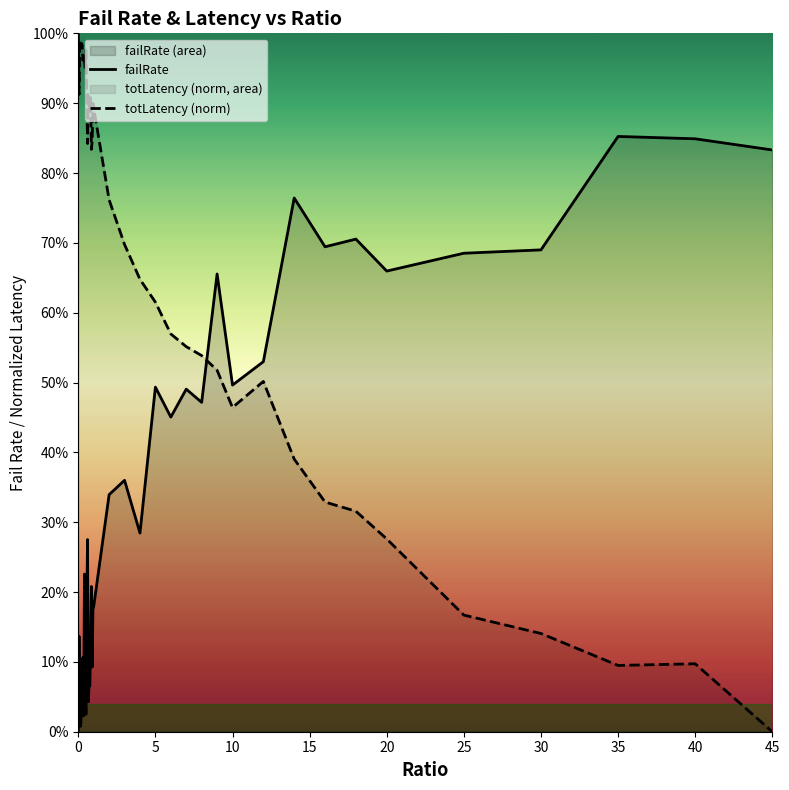

Reading right to left, extract all data points from this chart.

failRate: 0.8	0.8	0.9	0.7	0.7	0.7	0.7	0.7	0.8	0.5	0.5	0.7	0.5	0.5	0.5	0.5	0.3	0.4	0.3	0.2	0.2	0.1	0.2	0.1	0.1	0.1	0.0	0.3	0.2	0.0	0.1	0.2	0.0	0.1	0.0	0.0	0.0	0.0	0.1	0.0
totLatency (norm): 0.0	0.1	0.1	0.1	0.2	0.3	0.3	0.3	0.4	0.5	0.5	0.5	0.5	0.6	0.6	0.6	0.6	0.7	0.8	0.9	0.9	0.8	0.8	0.9	0.9	0.9	0.9	0.8	0.9	1.0	0.9	1.0	1.0	1.0	1.0	1.0	1.0	1.0	0.9	1.0